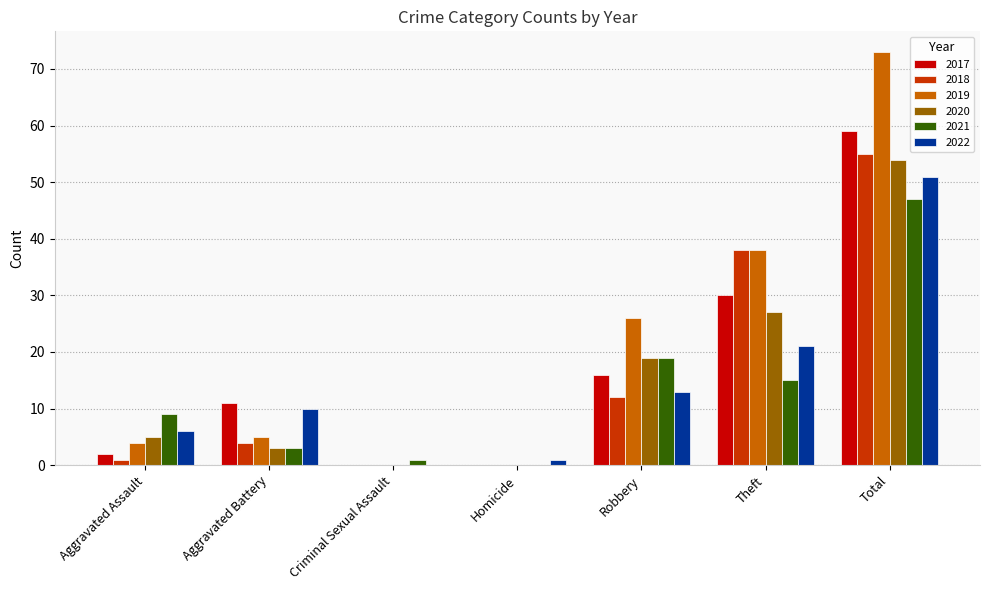

At which category is the sum across all series the highest?

Total